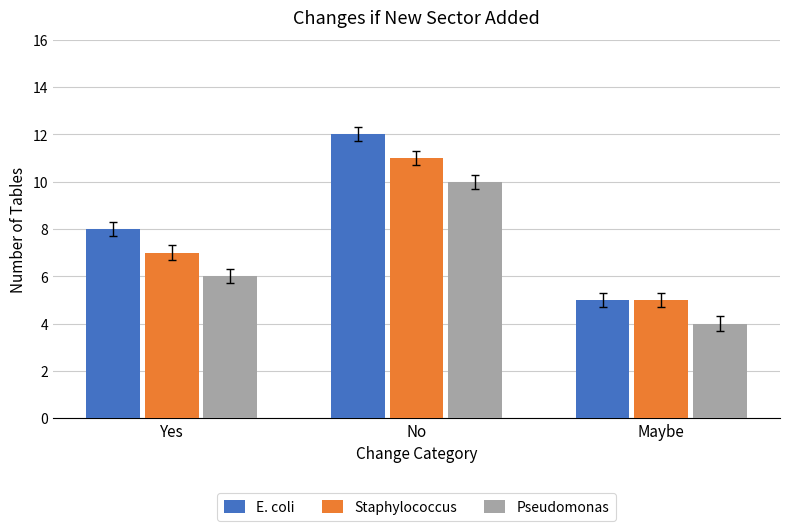

What is the highest value of the Pseudomonas series?

10